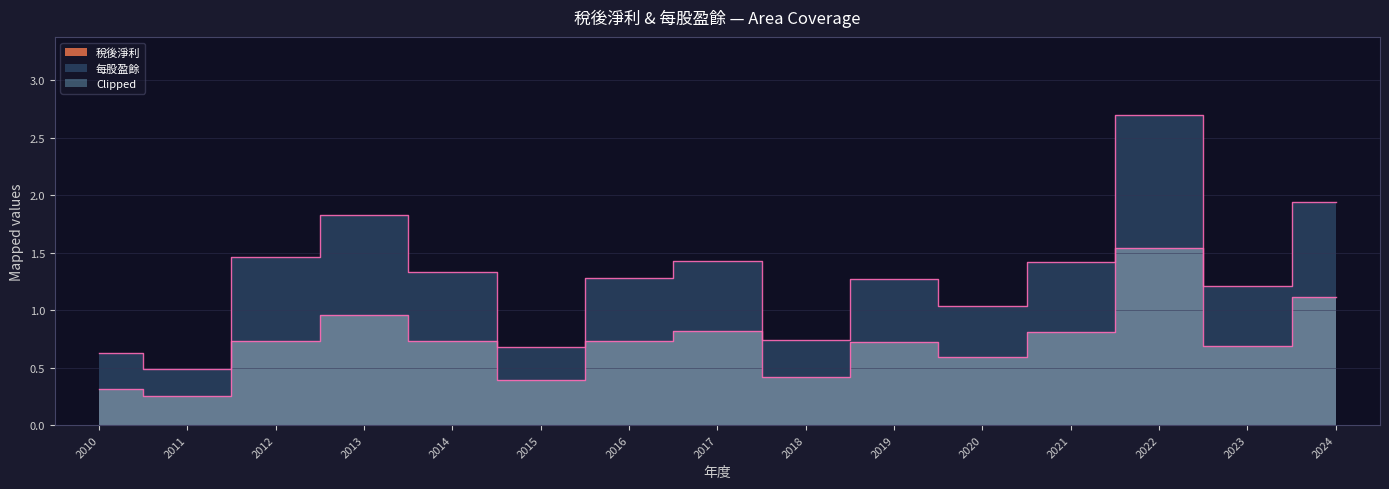

What is the spread (max minus min) of values at 2024?

0.8